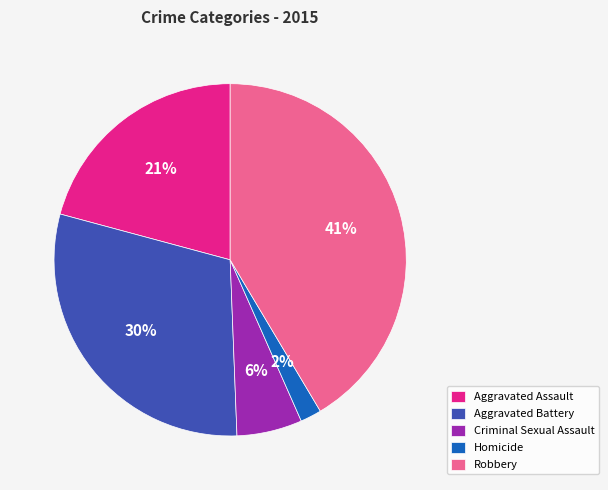

Which has a higher value, Robbery or Aggravated Battery?

Robbery